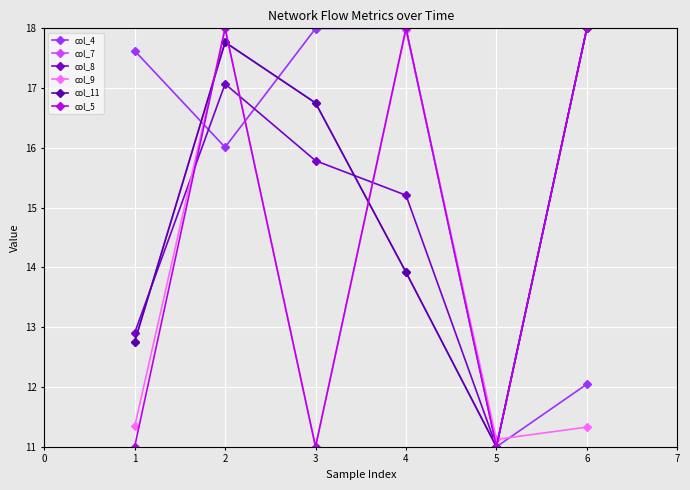

In col_9, how many points are lower than both neighbors (excluding endpoints)?

2